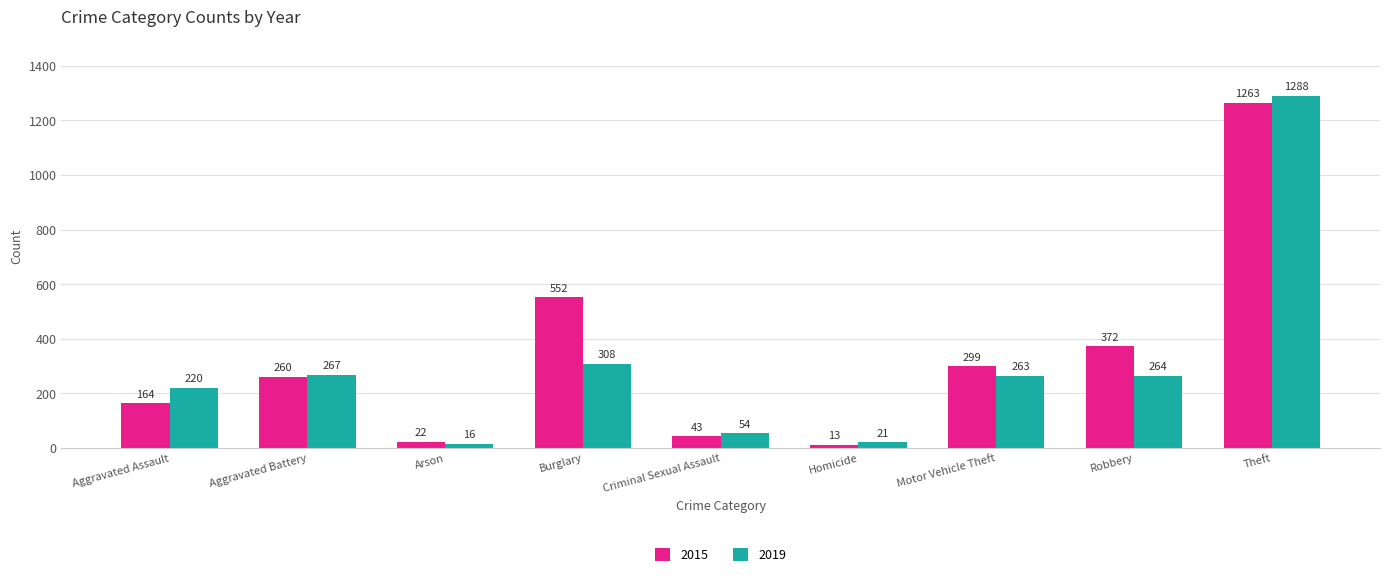

What is the value of the 2015 bar at the 7th from the left?

299